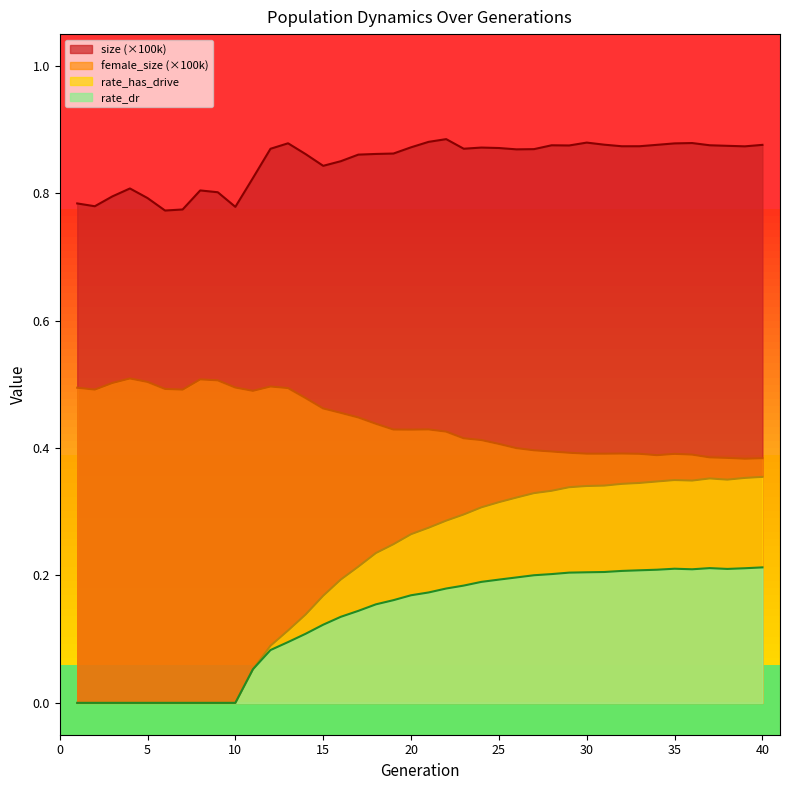

Which series has the largest total across all categories?

size (×100k)